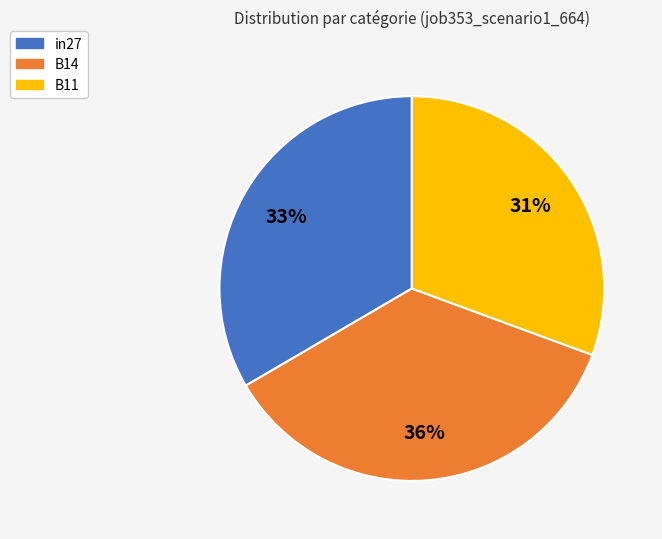

How many segments does this pie chart have?

3